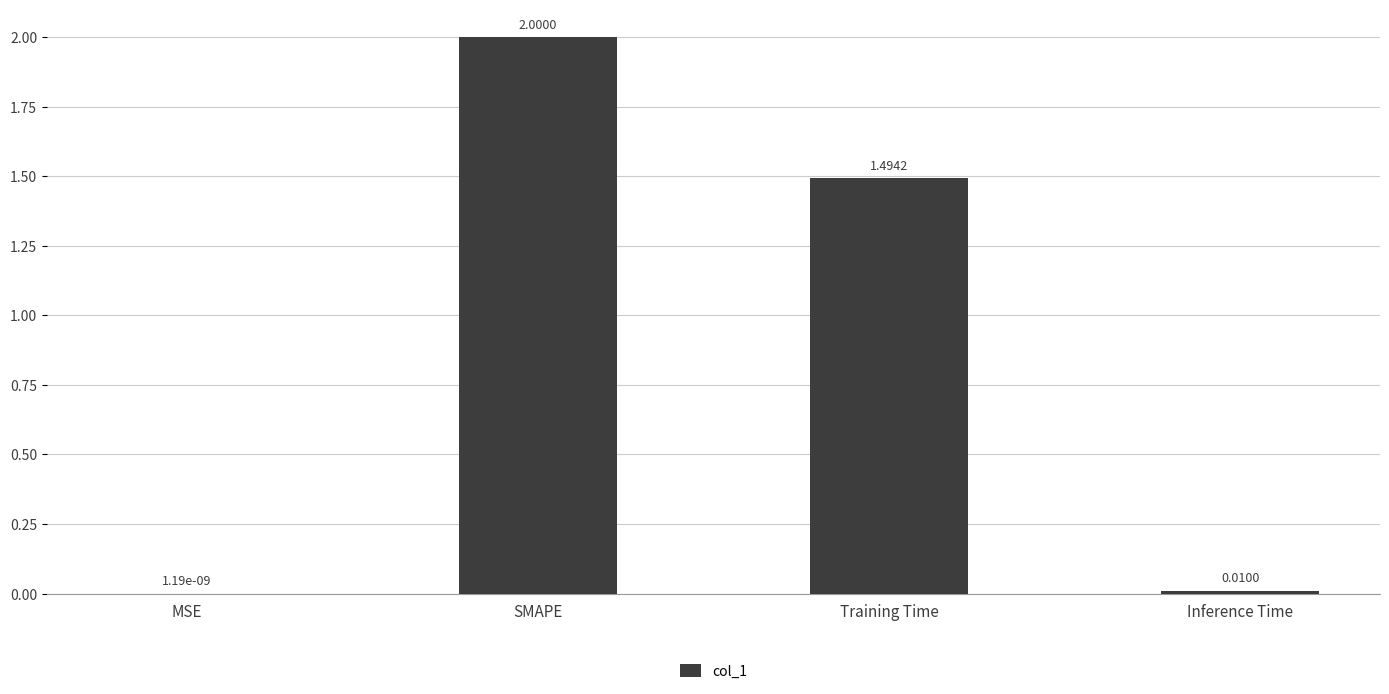

Are the bars horizontal?

No